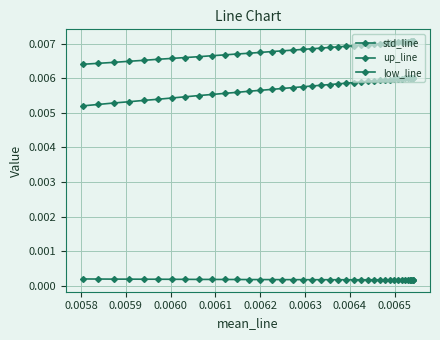

True or false: std_line has more than 2 points higher than both neighbors.

False